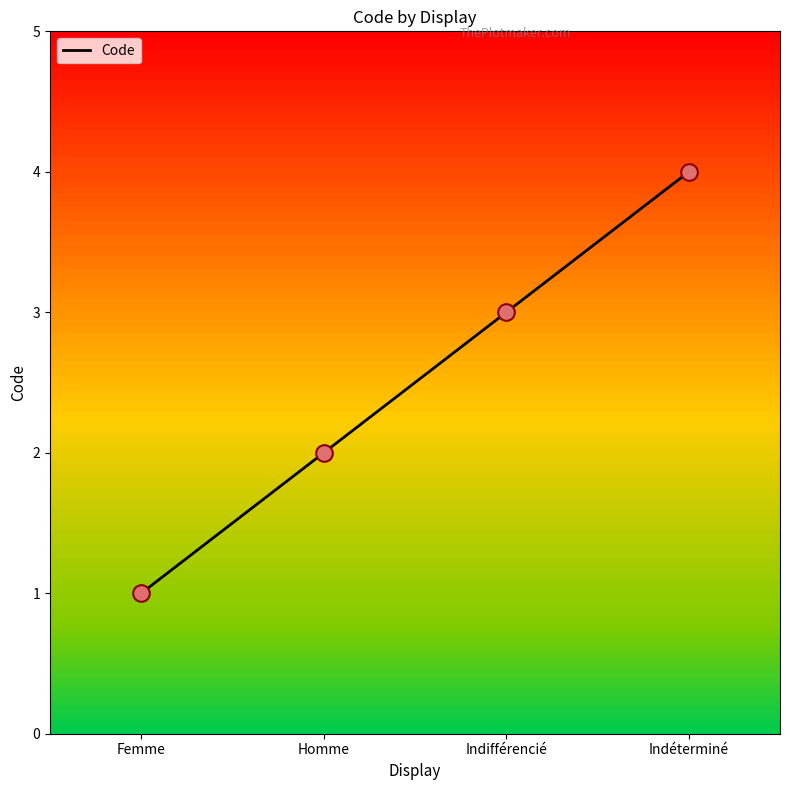

What is the change in value from Femme to Homme?

+1